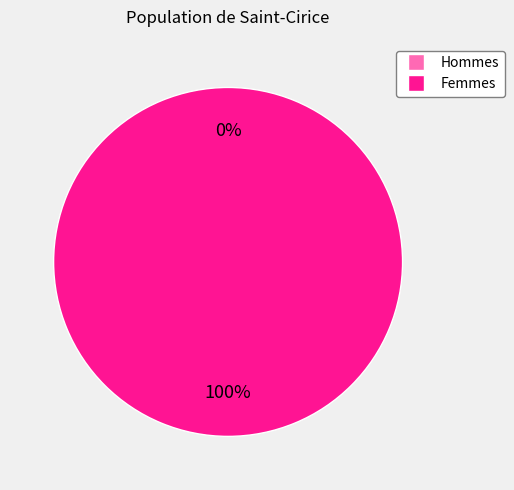

What portion of the pie excludes 1539447814?

100.0%